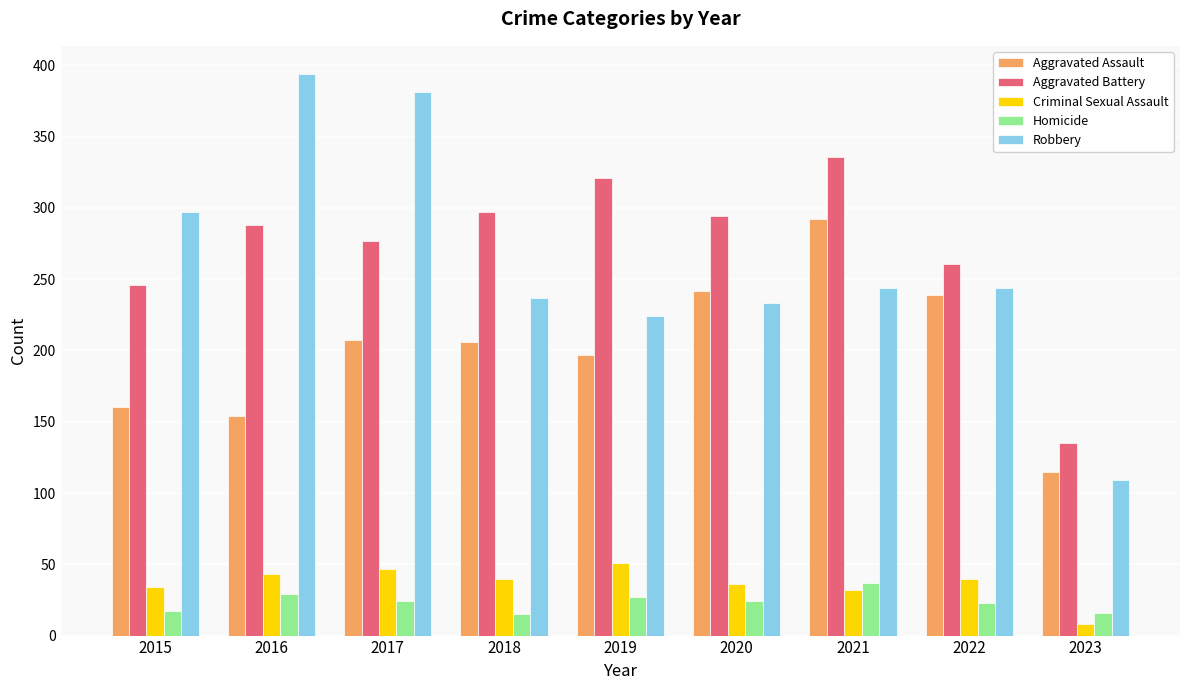

Is it true that Aggravated Battery equals 135 at 2023?

True